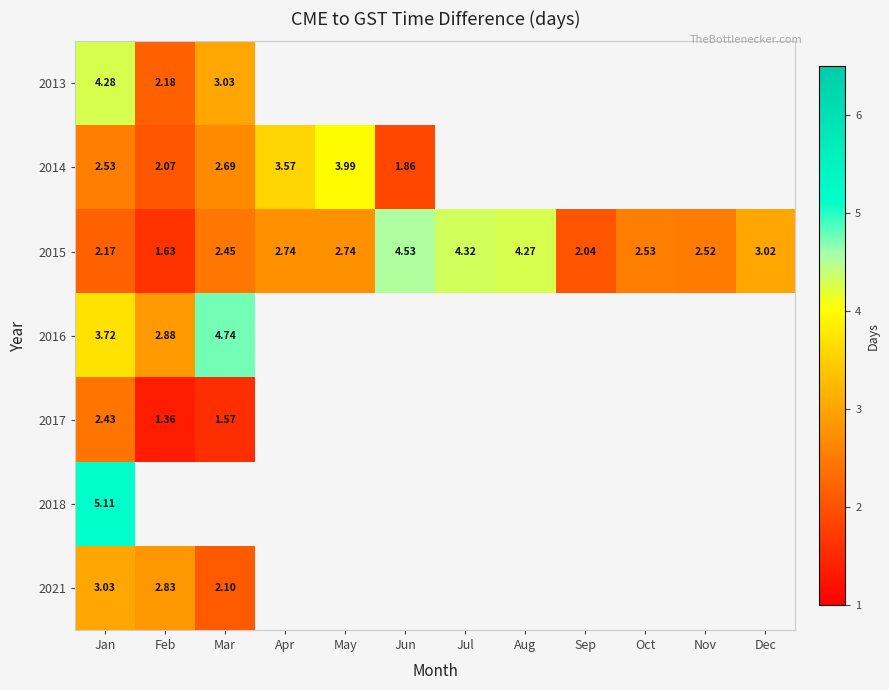

How many data points does each series have?

12